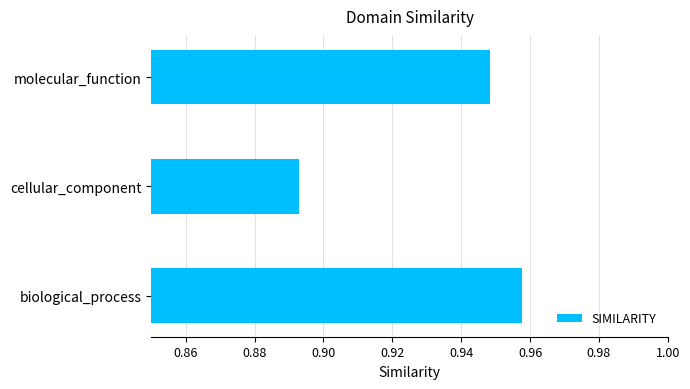

List the labels in order of value, smallest first.

cellular_component, molecular_function, biological_process